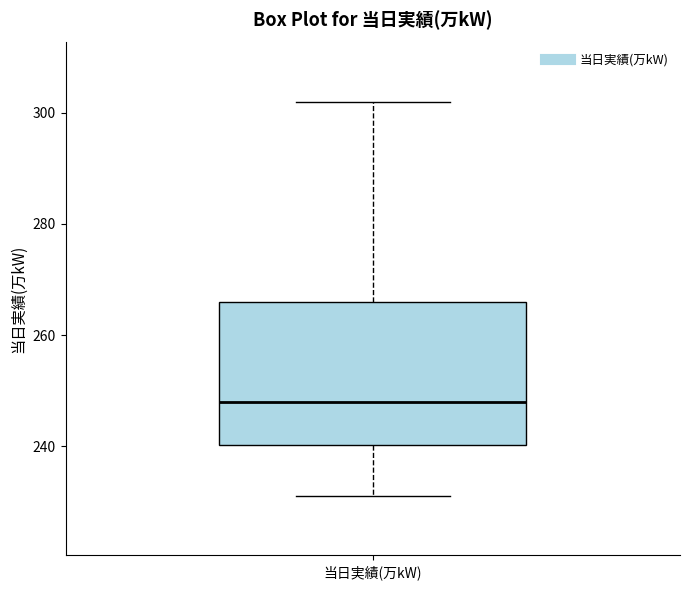

Read this box plot against the y-axis: the position of the median line, the range covered by the box, and the ends of both whiskers. The values are not printed on the chart, so give them approximately, as read against the axis.

median 248, box 240 to 266, whiskers 232 to 302